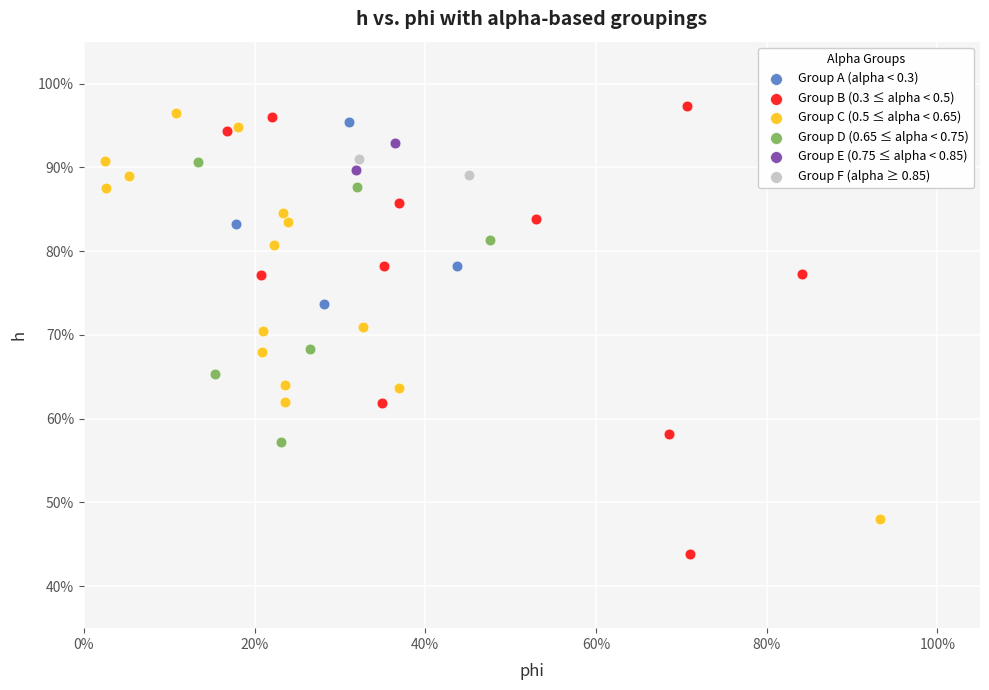

Which series has the largest Y range (max minus min)?

Group B (0.3 ≤ alpha < 0.5)